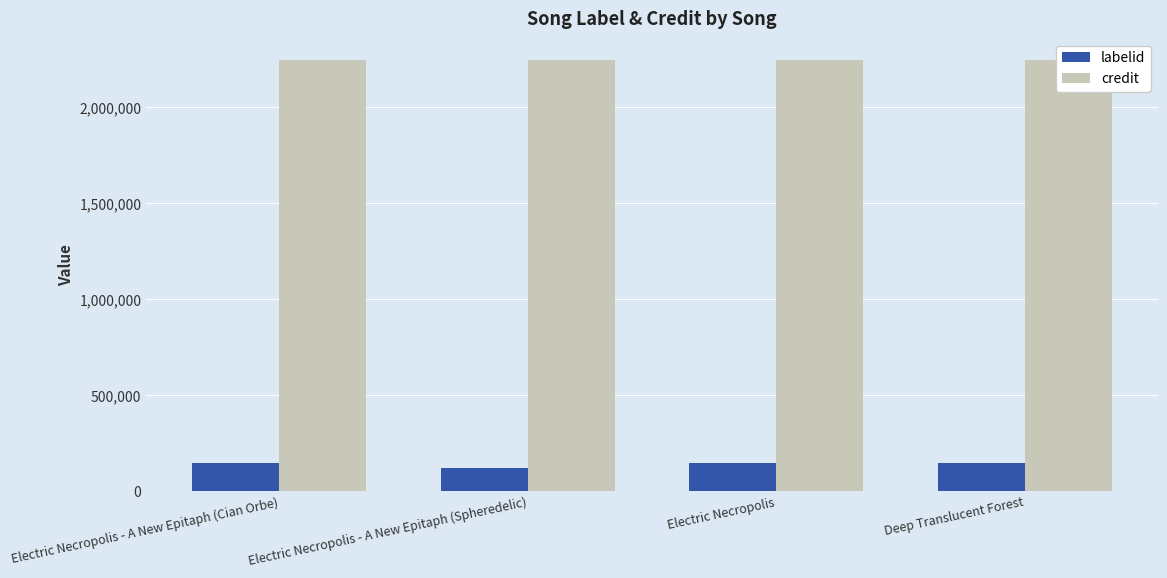

How many bars are there in total?

8